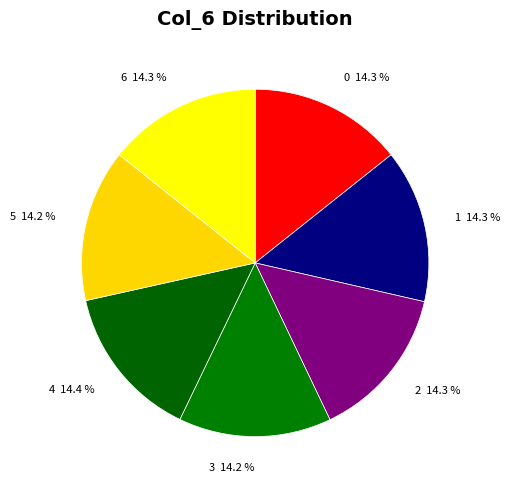

Approximately how many times larger is the value at 0 compared to 6?

1.0